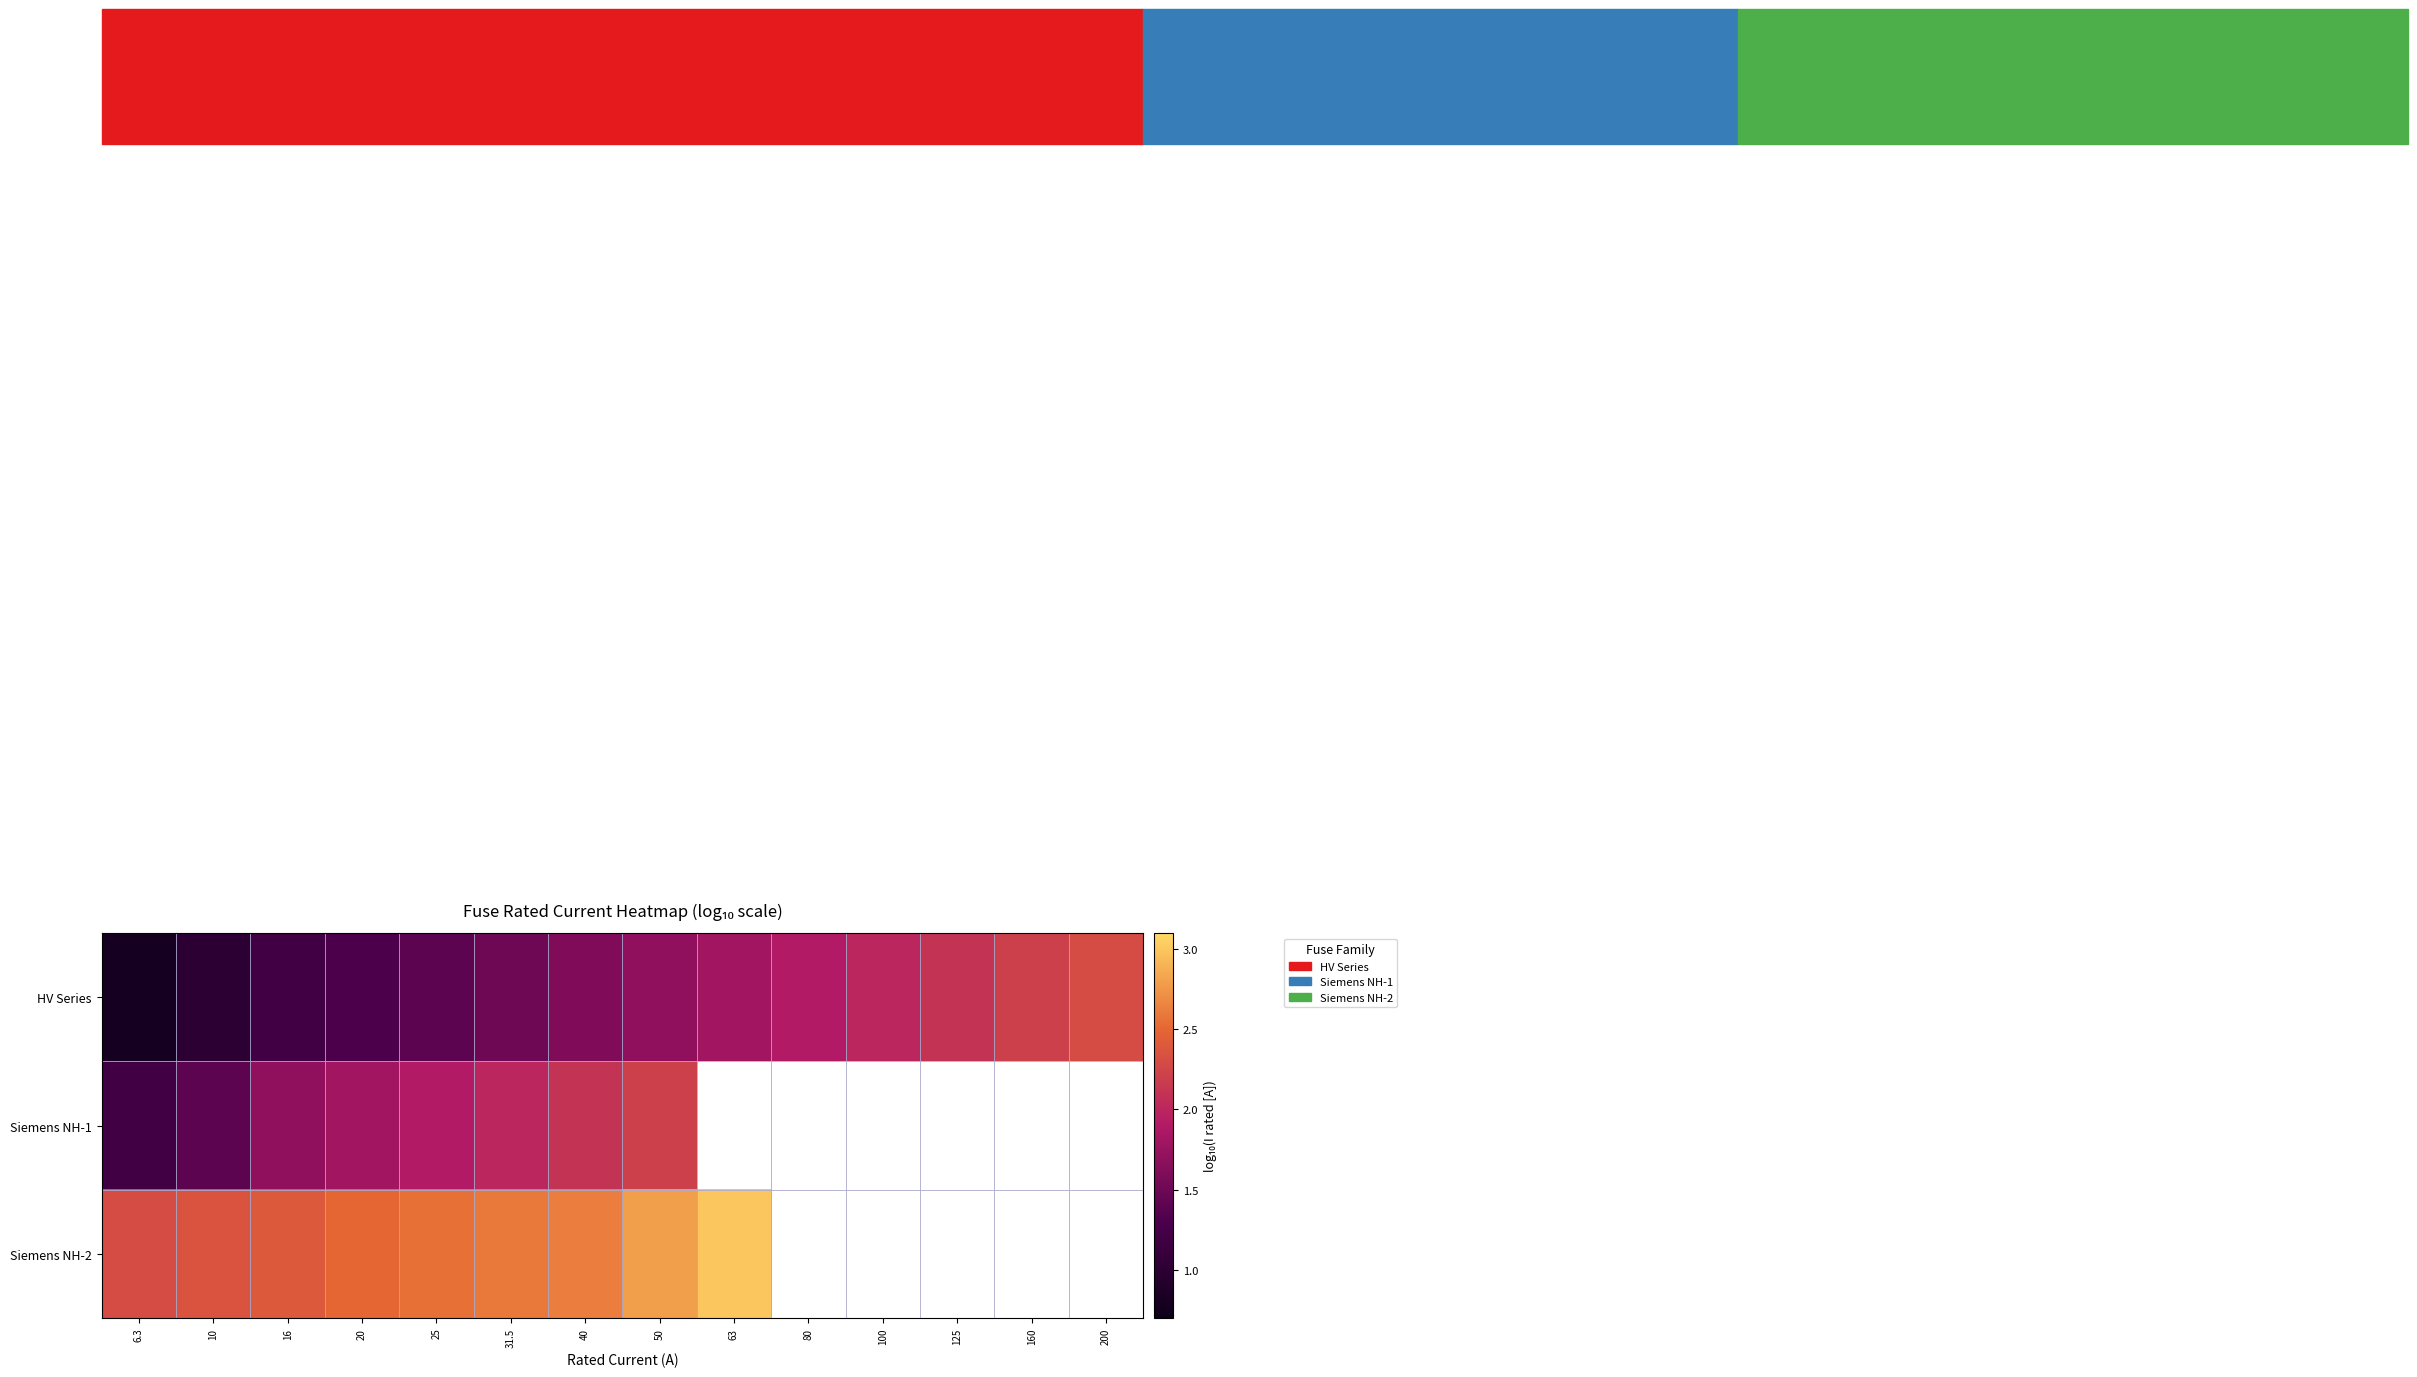

Which series has the largest range (max minus min)?

HV Series